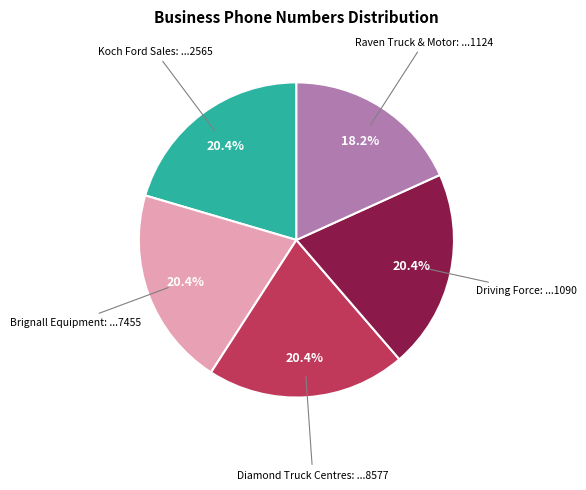

Does any single category account for the majority?

No